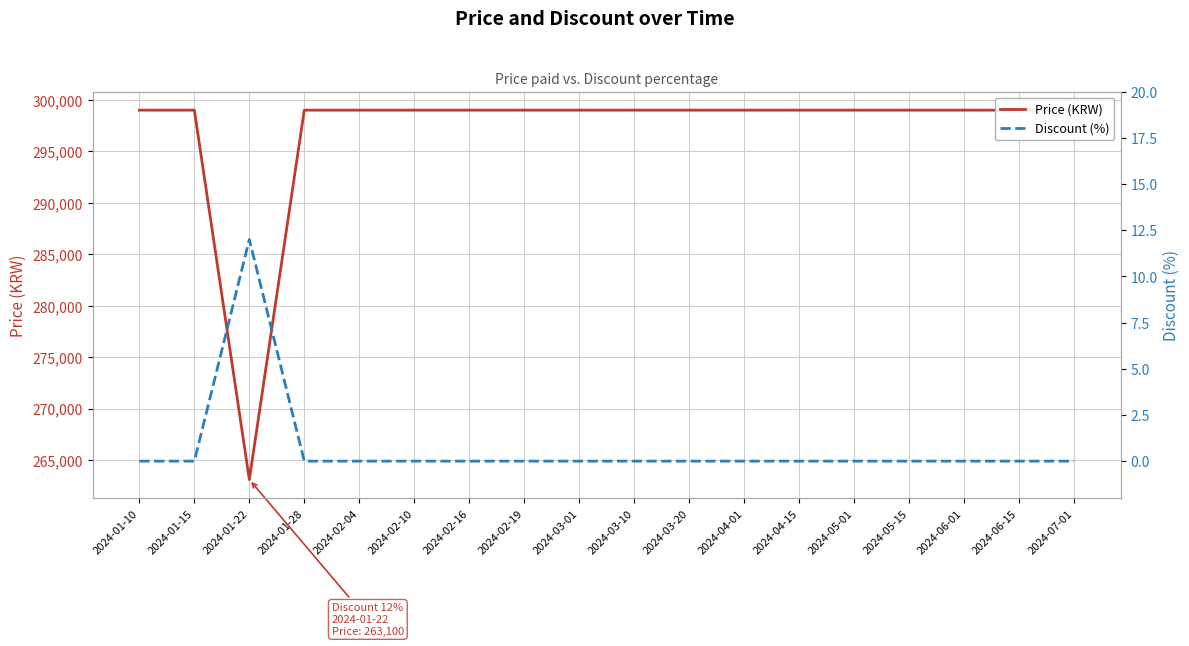

Is the value of Price (KRW) at 2024-04-15 greater than the value of Discount (%) at 2024-01-15?

Yes